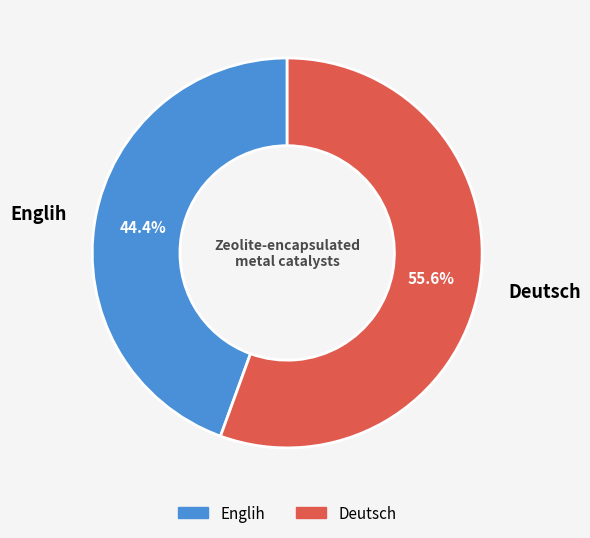

Which category accounts for the majority?

Deutsch